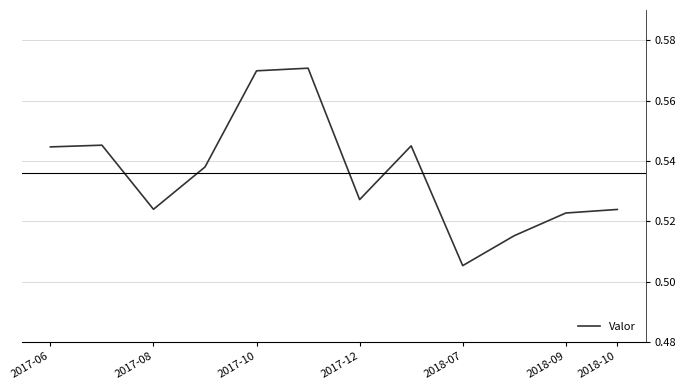

What is the difference between the maximum and minimum values?

0.1